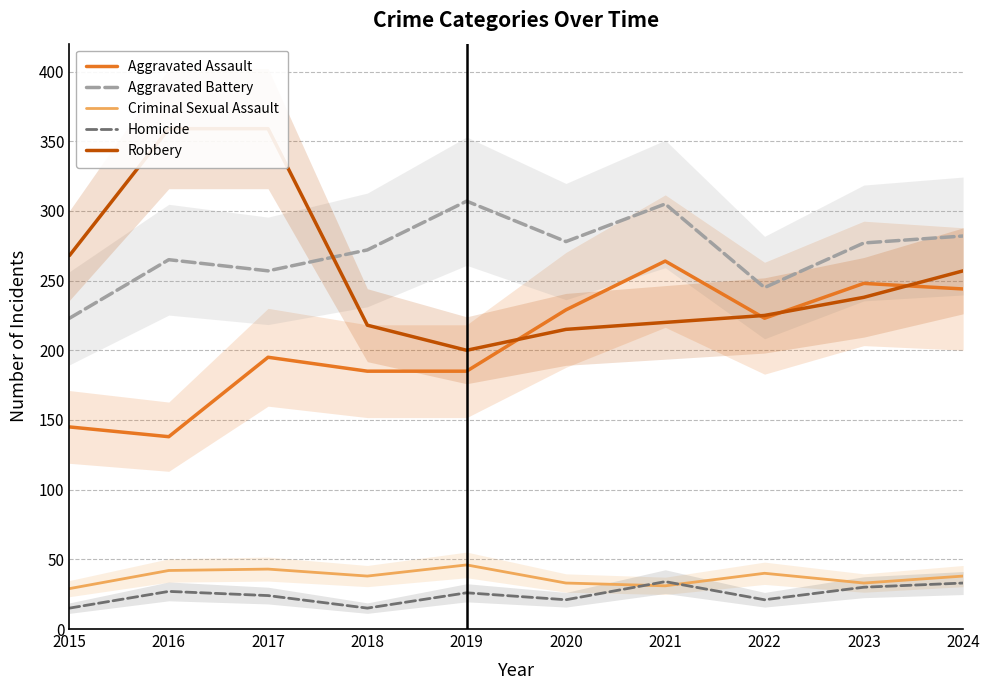

The Aggravated Battery series shows 305 at 2021. True or false?

True